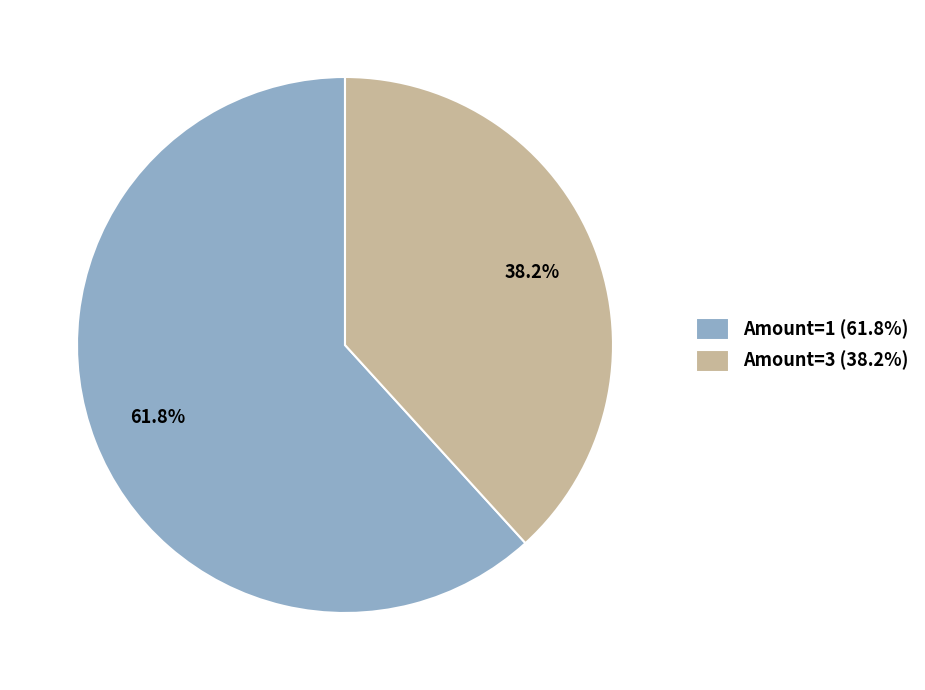

How many segments does this pie chart have?

2